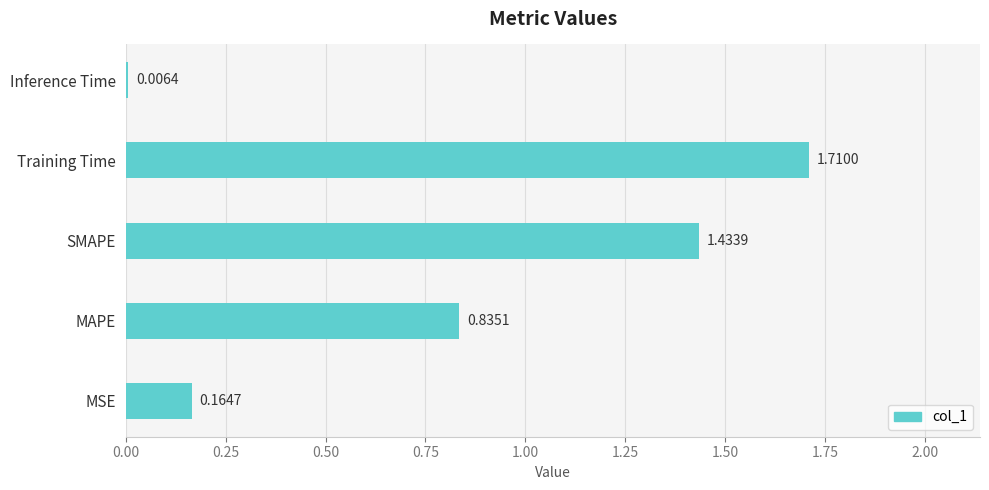

What is the sum of the values at MSE and SMAPE?

1.6